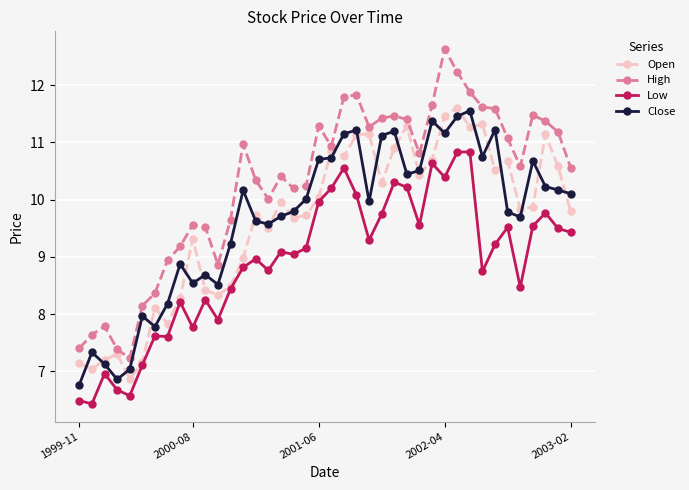

What is the minimum value shown in the chart?

6.4